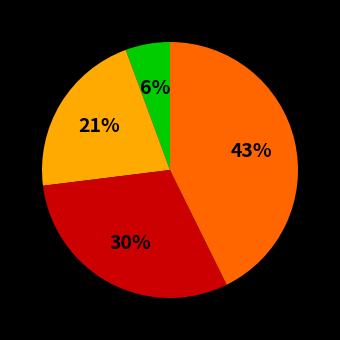

How many slices are in this pie chart?

4